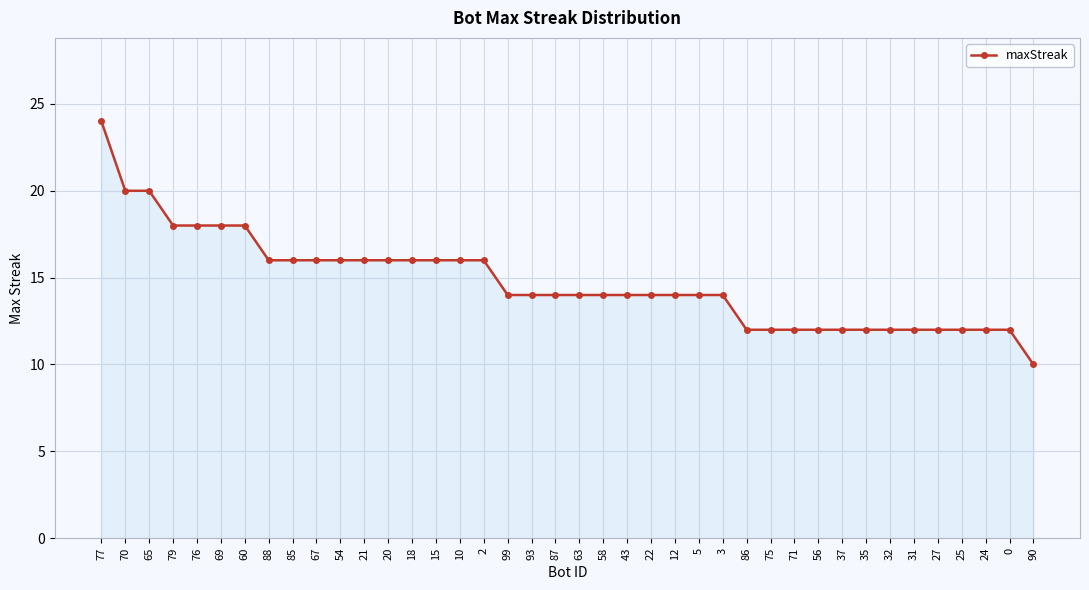

What is the value of the 36th point from the left?

12